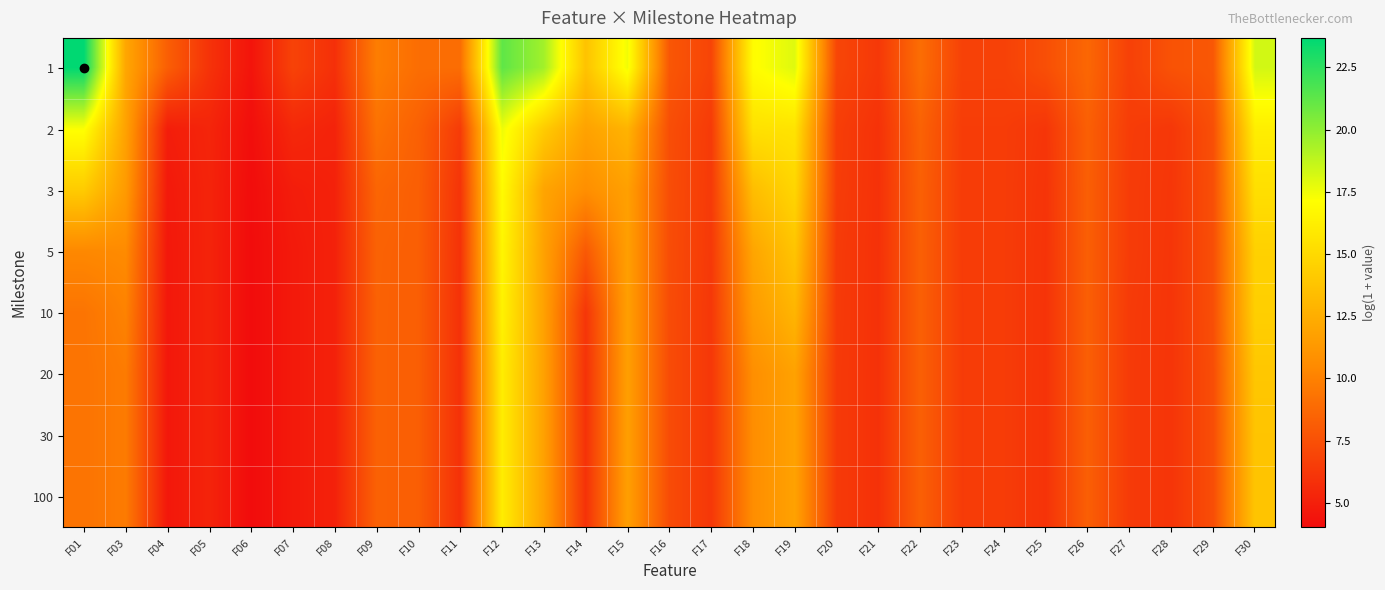

What is the spread (max minus min) of values at F22?

0.7